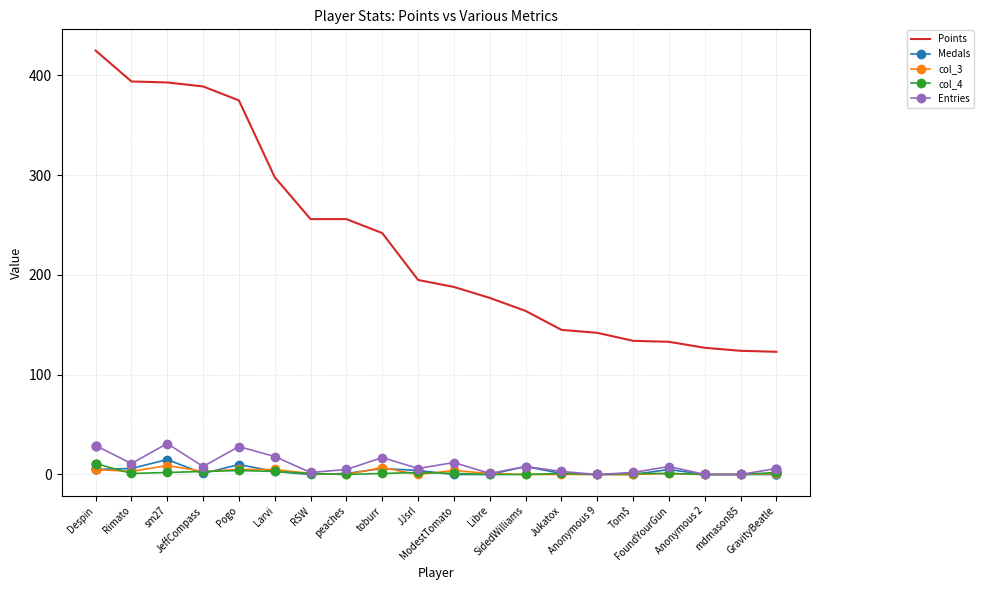

Which series has the widest spread of values?

Points